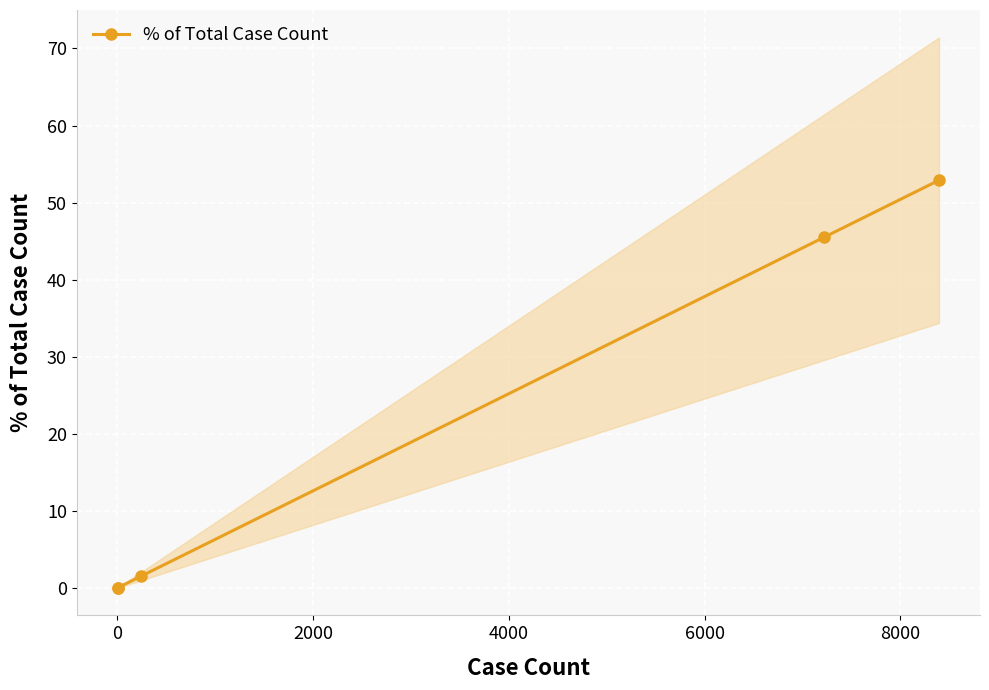

How many data points in % of Total Case Count are less than 1?

2